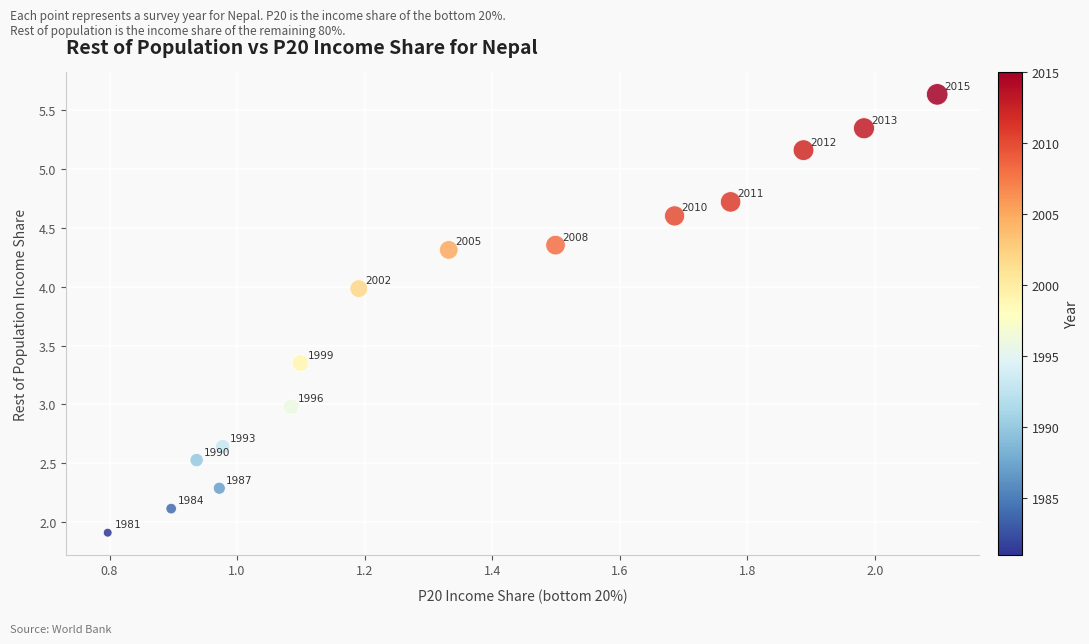

What is the range of Y values (max minus min)?

3.7